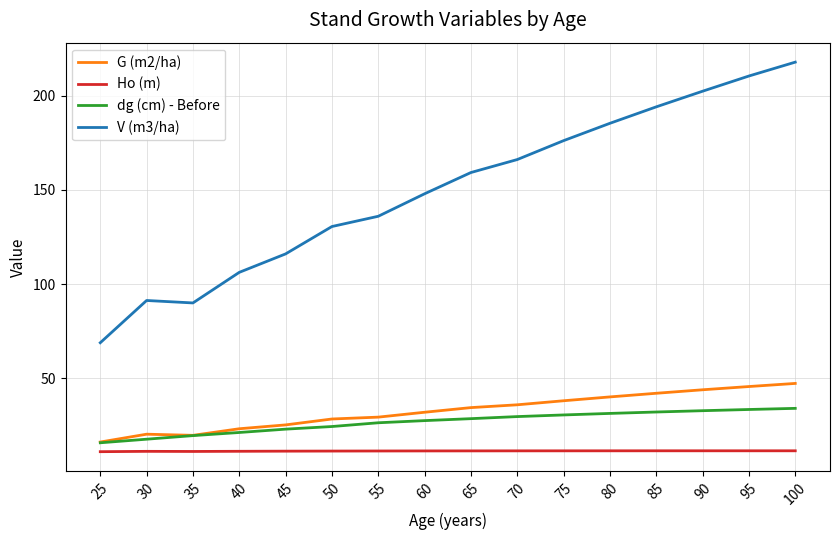

How many lines are shown in the chart?

4